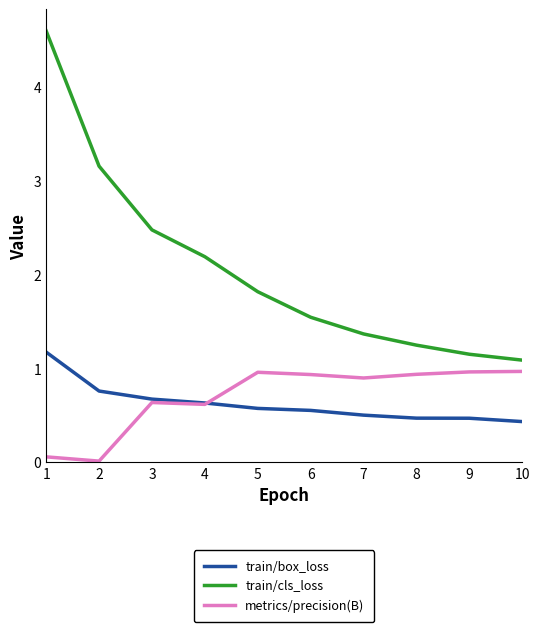

What is the difference between the second highest and minimum values in the metrics/precision(B) series?

0.9